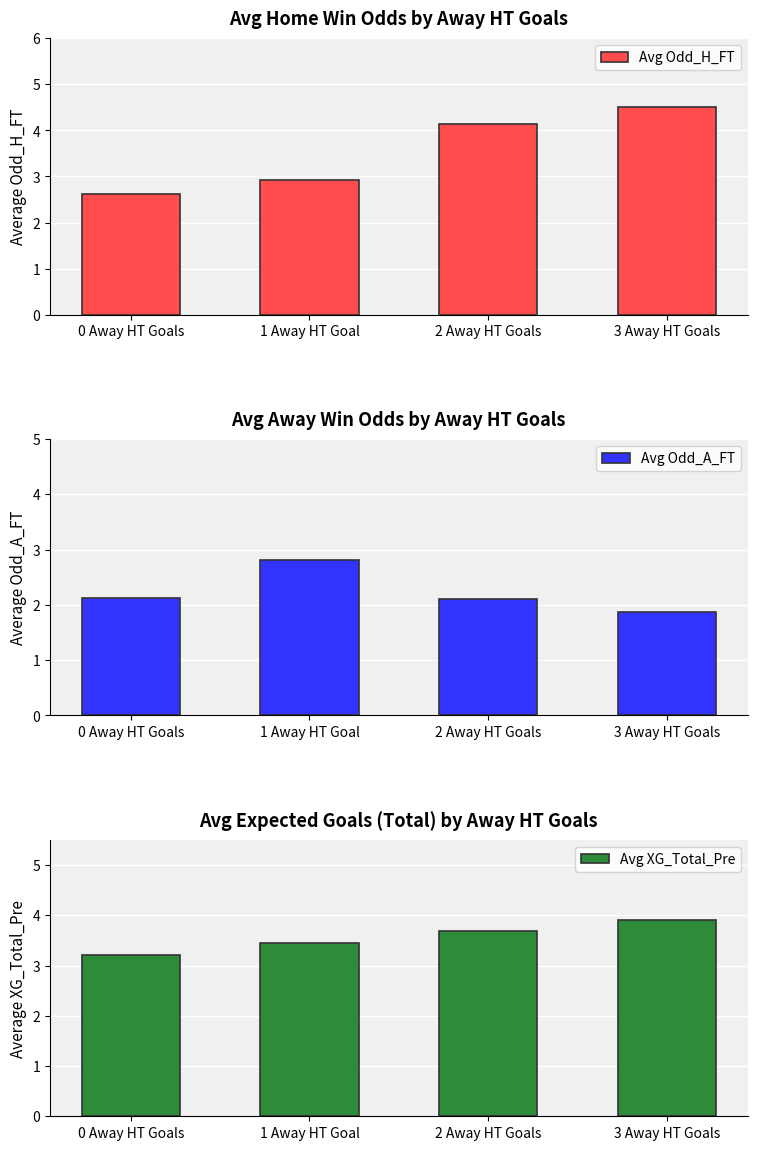

Reading left to right, extract all data points from this chart.

Avg Odd_H_FT: 2.6	2.9	4.2	4.5
Avg Odd_A_FT: 2.1	2.8	2.1	1.9
Avg XG_Total_Pre: 3.2	3.5	3.7	3.9